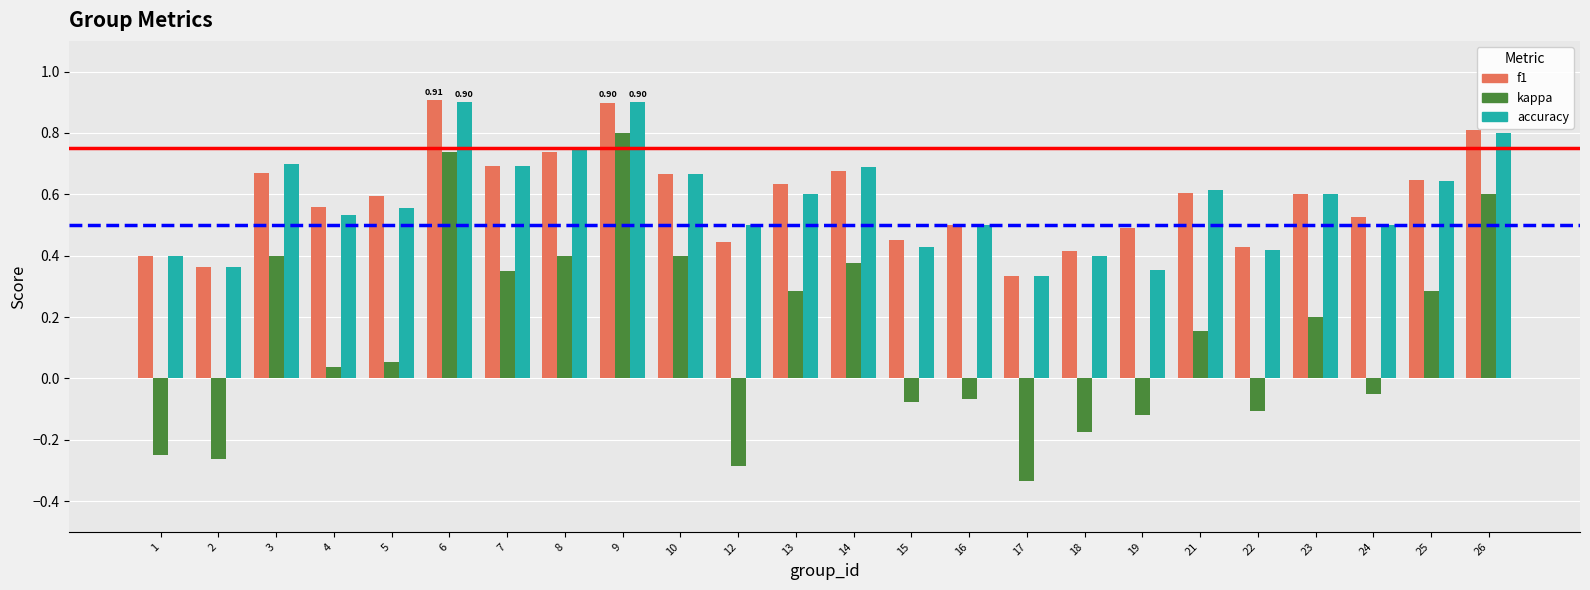

How many values in kappa are below zero?

10